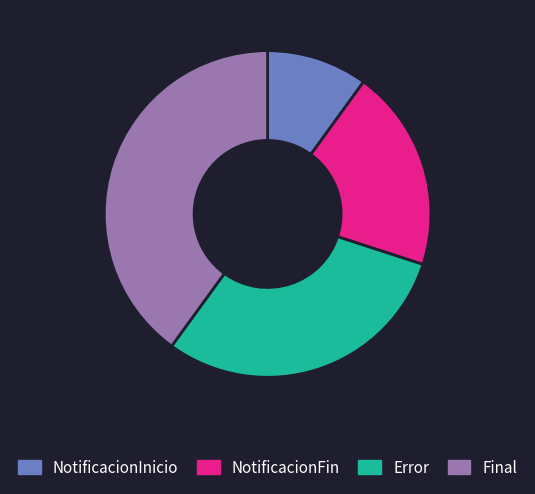

Rank the categories by value from highest to lowest.

Final, Error, NotificacionFin, NotificacionInicio